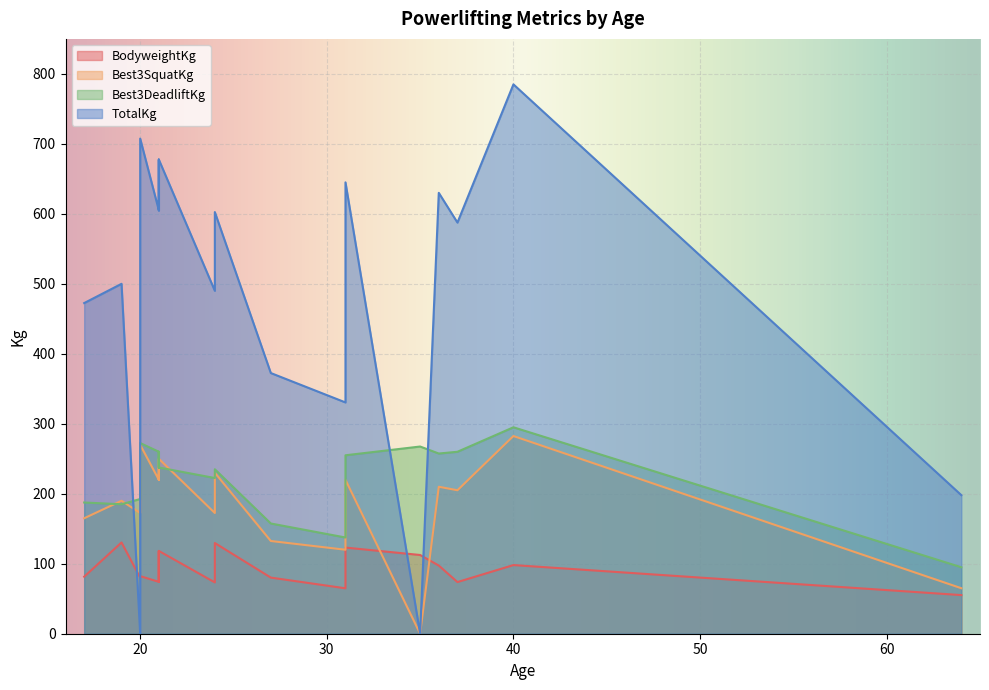

At which label does Best3SquatKg reach its peak?

40